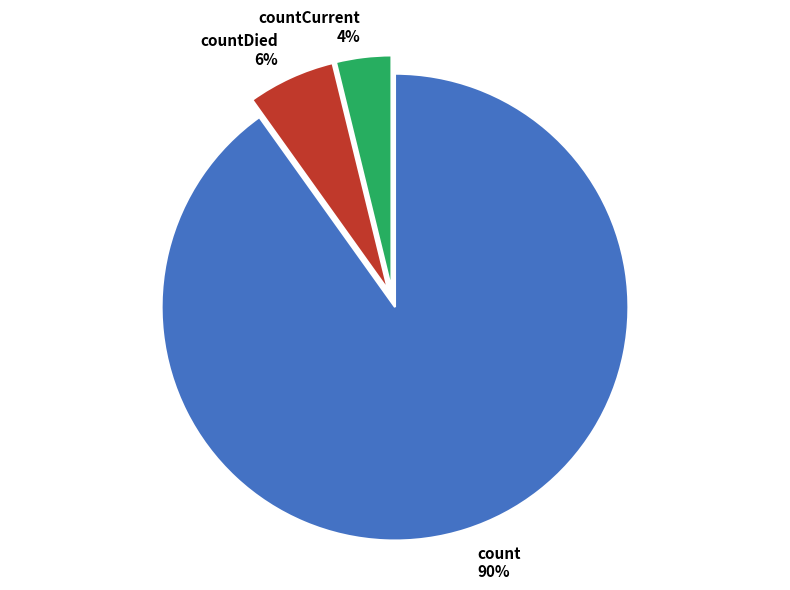

To the nearest percent, what is the difference between the largest and smallest slice percentages?

86%